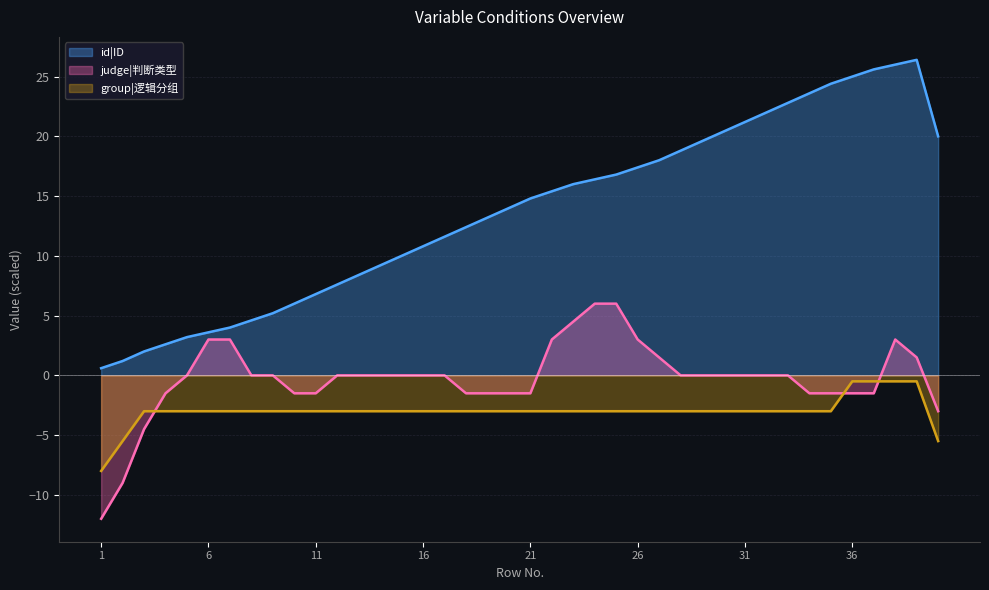

Rank the series at 9 from highest to lowest value.

id|ID, judge|判断类型, group|逻辑分组